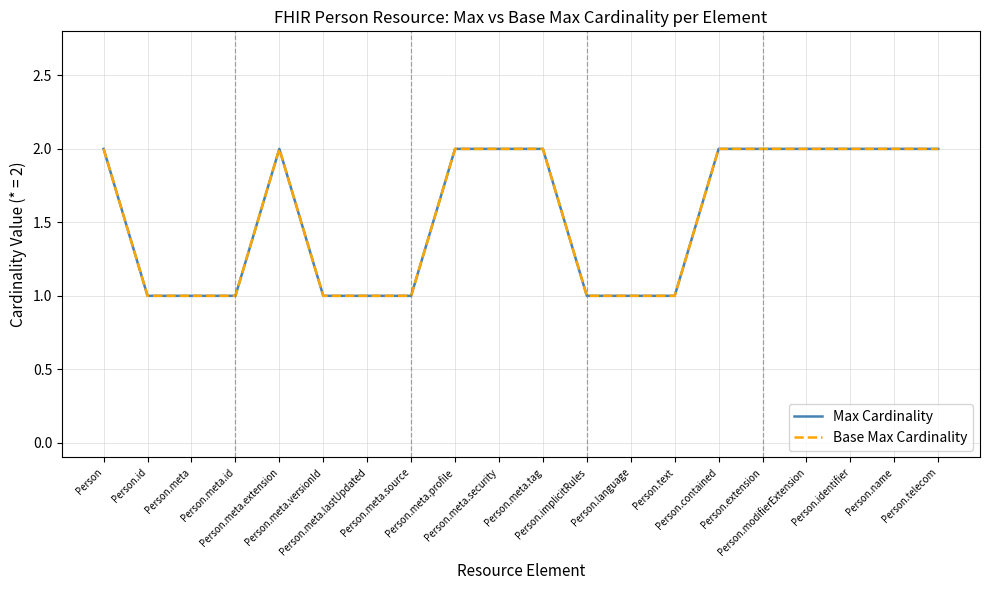

Rank the series at Person.contained from lowest to highest value.

Max Cardinality, Base Max Cardinality